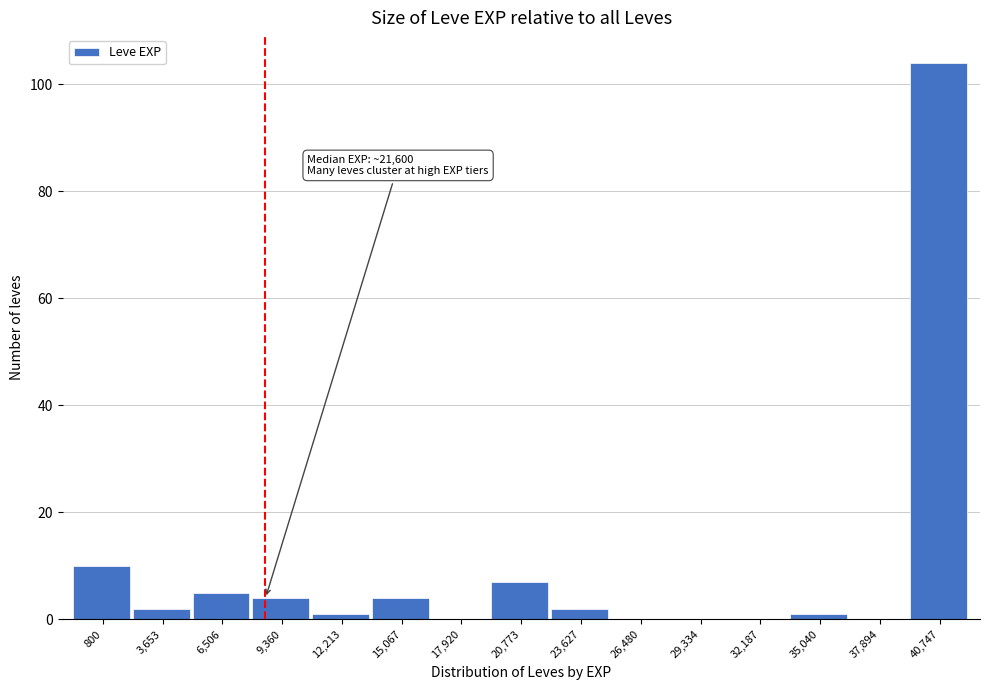

Reading left to right, transcribe all the data shown in this chart.

800=10	3,653=2	6,506=5	9,360=4	12,213=1	15,067=4	17,920=0	20,773=7	23,627=2	26,480=0	29,334=0	32,187=0	35,040=1	37,894=0	40,747=104